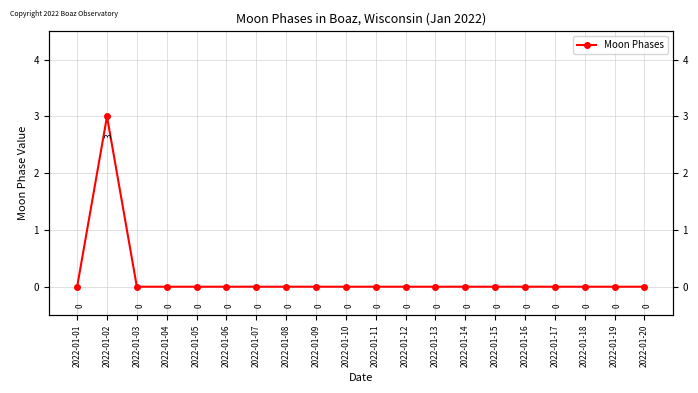

Where is the data nearest to the value 1?

2022-01-01